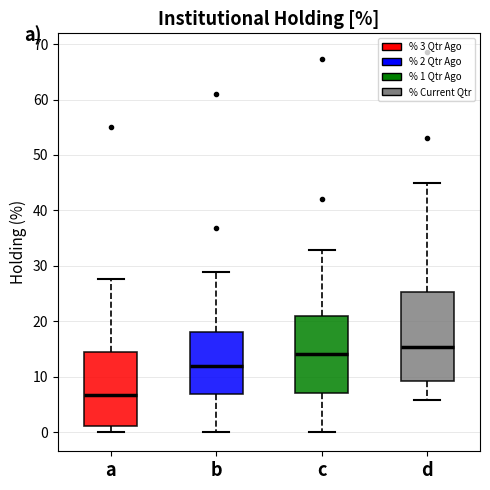

Which box's median line is the highest?

d